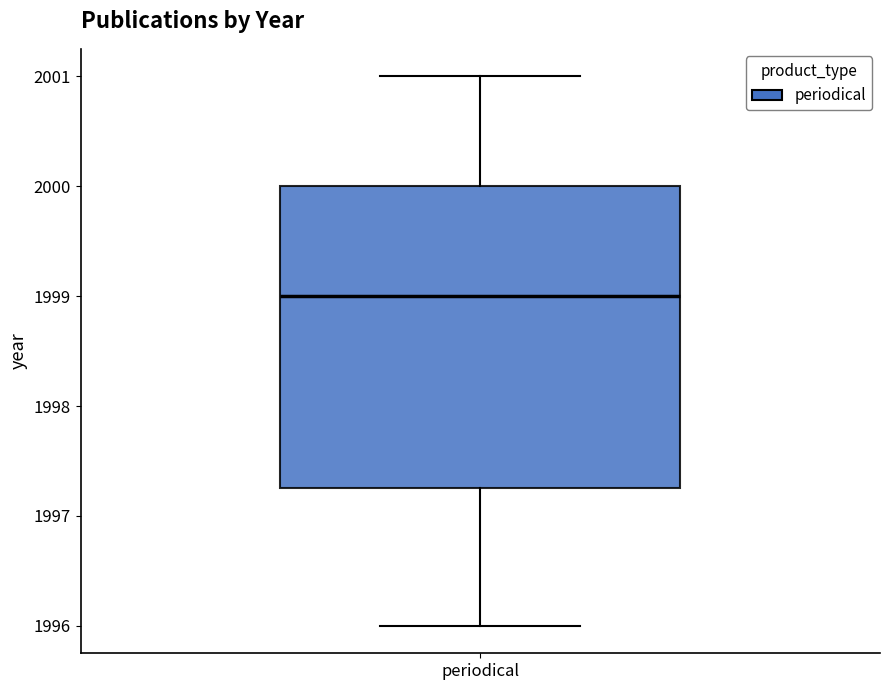

Read this box plot against the y-axis: the position of the median line, the range covered by the box, and the ends of both whiskers. The values are not printed on the chart, so give them approximately, as read against the axis.

median 1999.0, box 1997.3 to 2000.0, whiskers 1996.0 to 2001.0